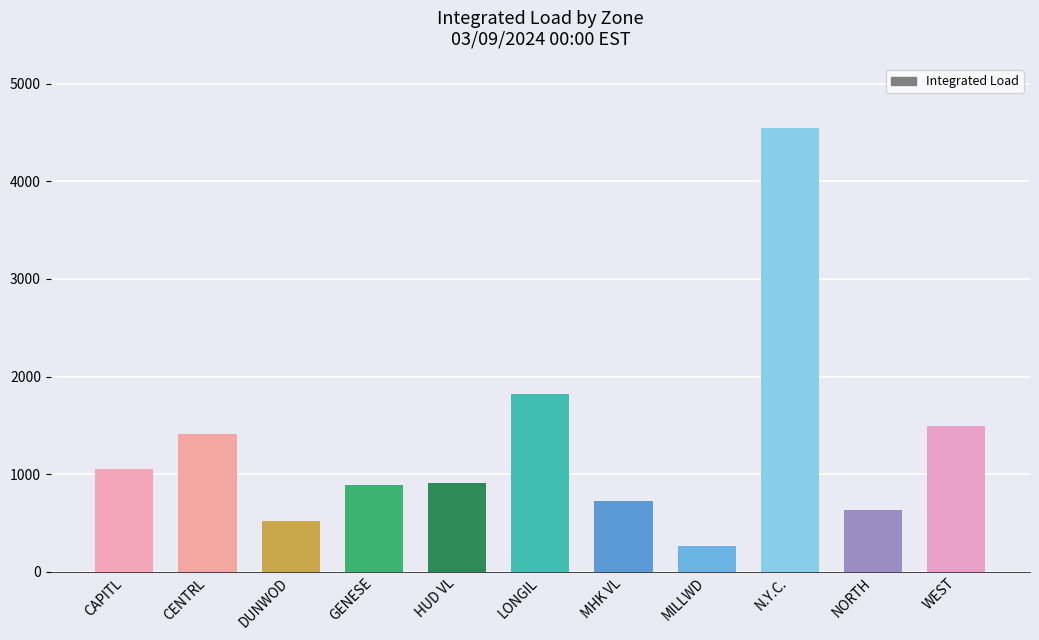

What is the minimum value shown in the chart?

259.5